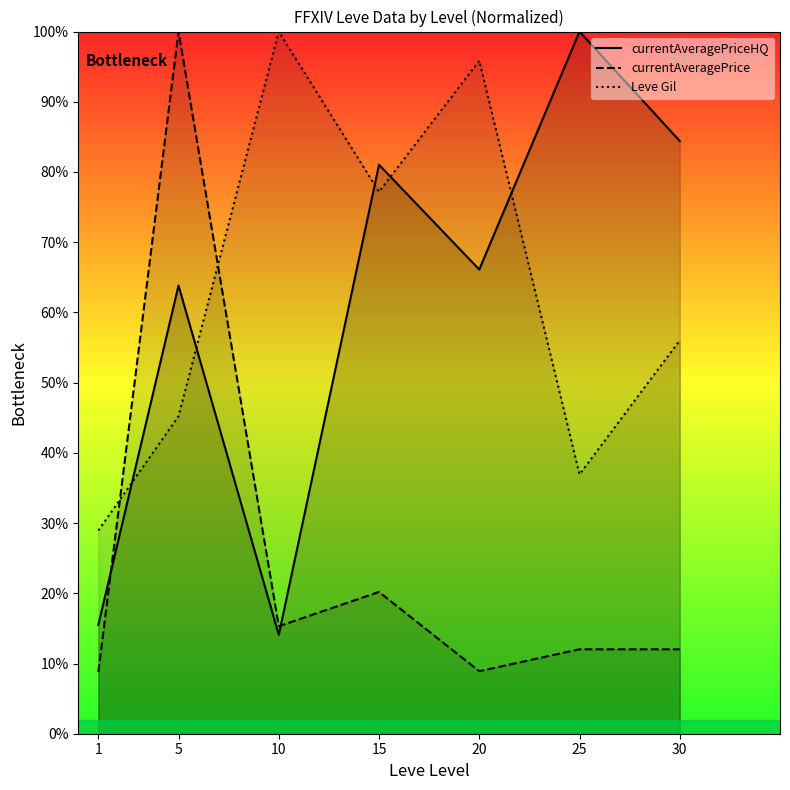

What are all the series names shown in the legend?

currentAveragePriceHQ, currentAveragePrice, Leve Gil